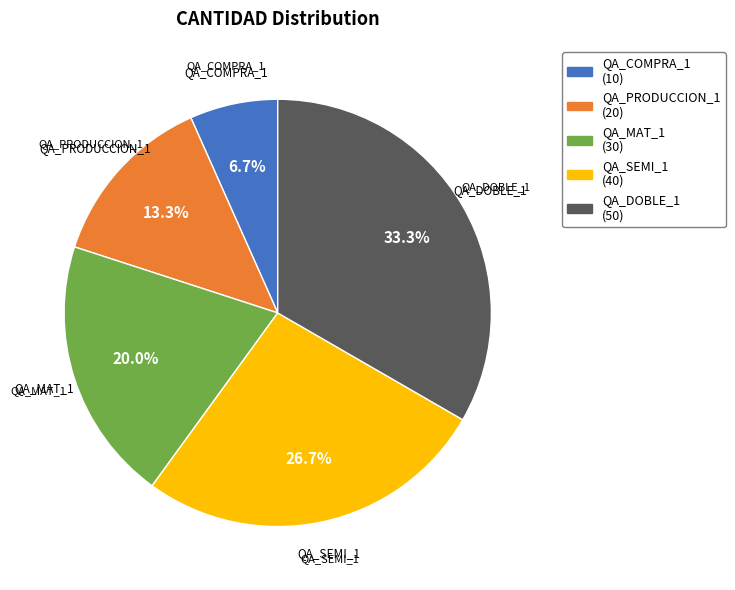

Rank the categories by value from lowest to highest.

QA_COMPRA_1, QA_PRODUCCION_1, QA_MAT_1, QA_SEMI_1, QA_DOBLE_1